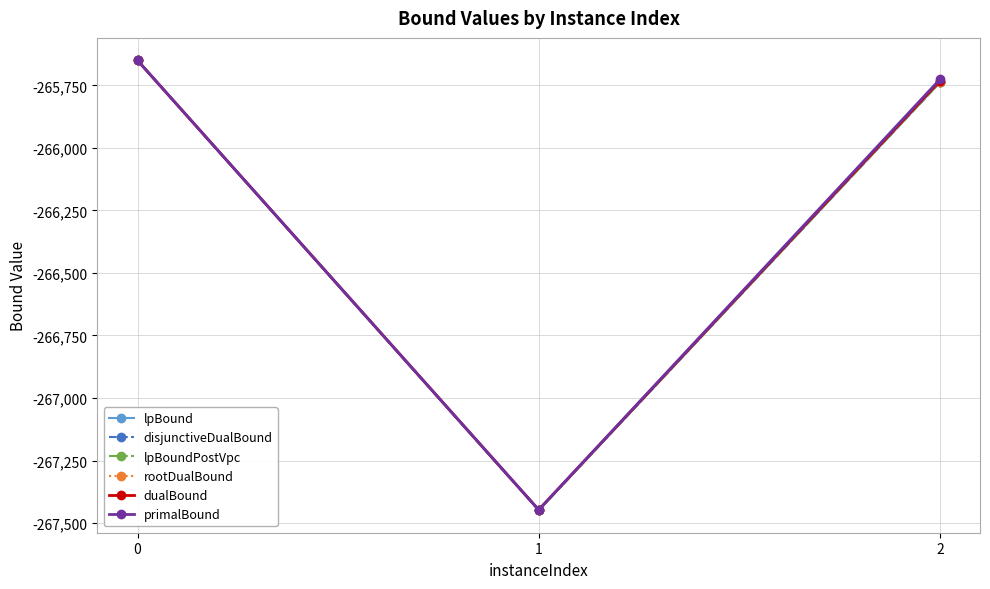

Is this an area chart (filled region under the line)?

No